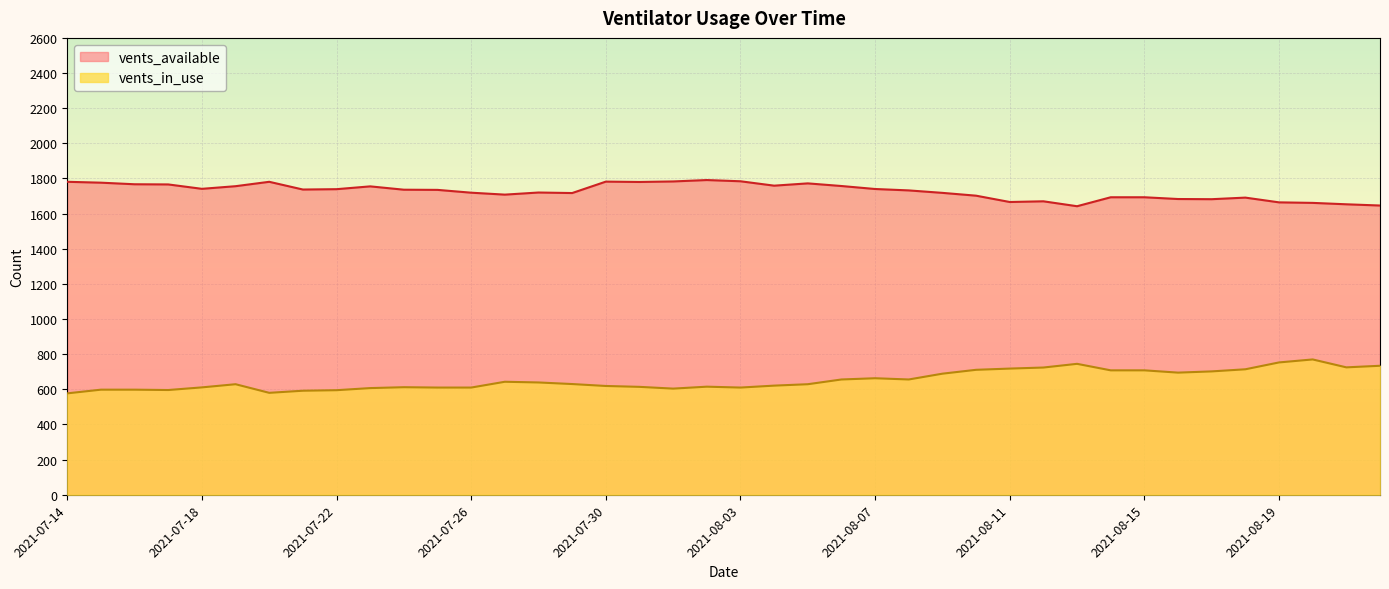

The value of vents_available at 2021-07-17 is 1766. True or false?

True